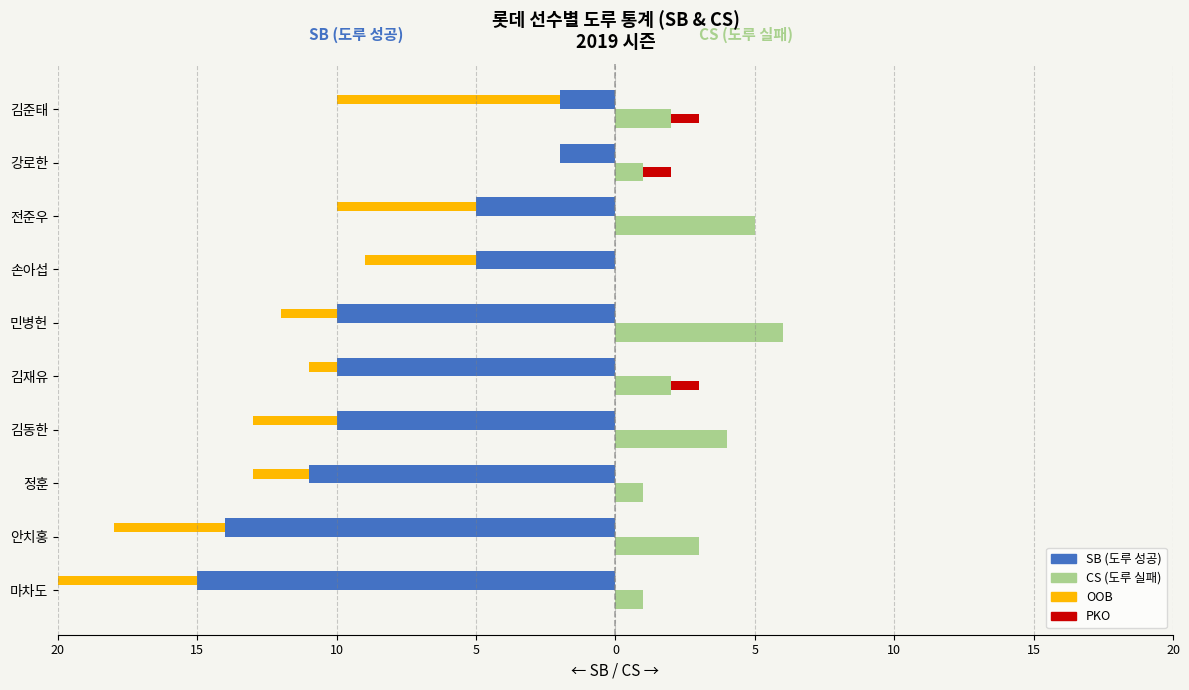

True or false: SB (도루 성공) has a value of -14 at 민병헌.

False